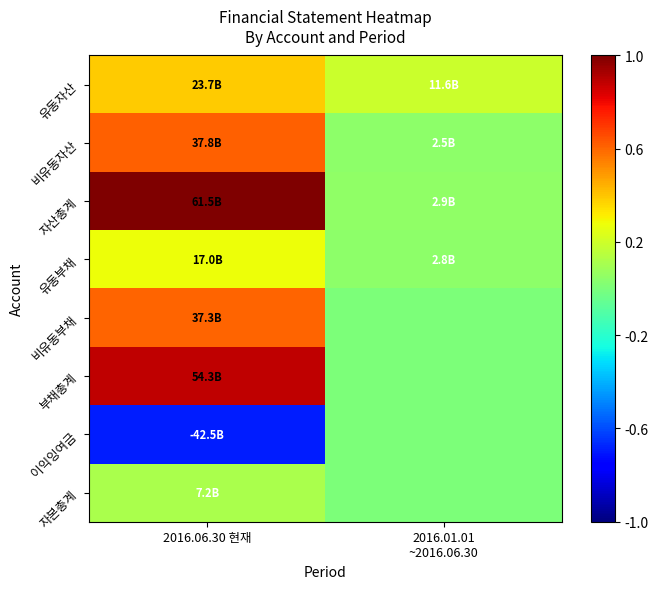

How many data points does each series have?

2